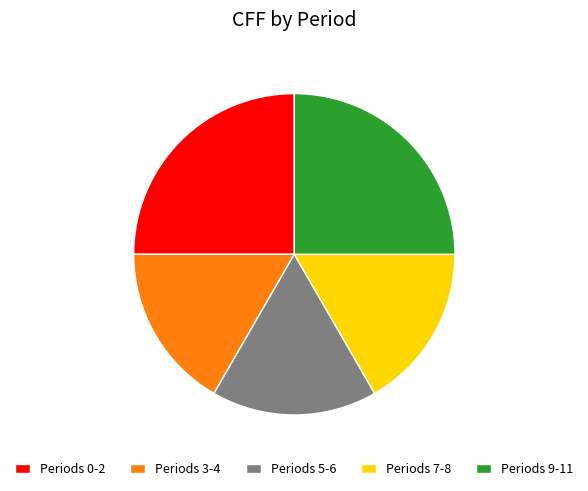

The Periods 7-8 slice represents 17% of the pie. True or false?

True